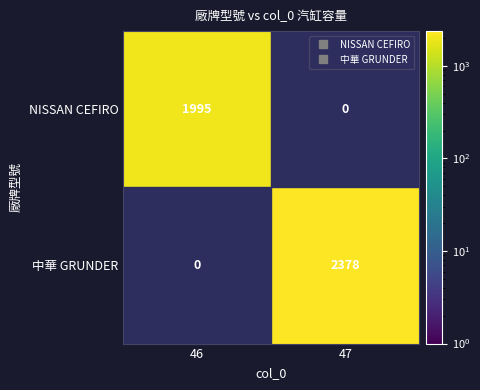

Rank the categories by 中華 GRUNDER value from highest to lowest.

46, 47